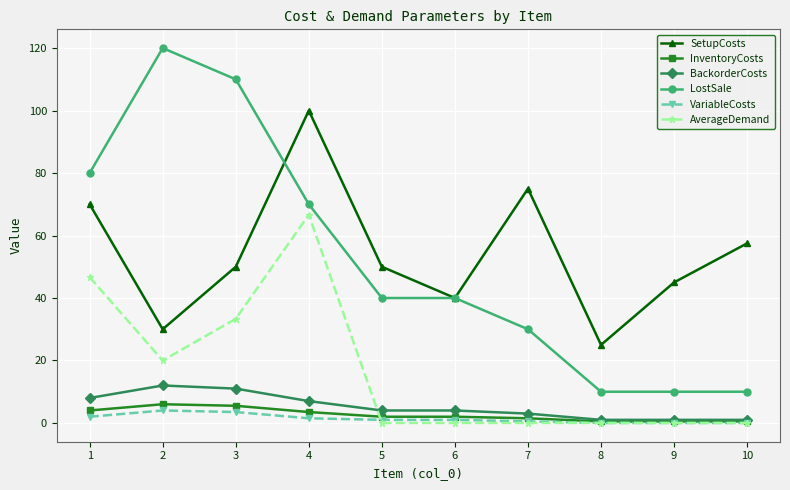

What are all the series names shown in the legend?

SetupCosts, InventoryCosts, BackorderCosts, LostSale, VariableCosts, AverageDemand